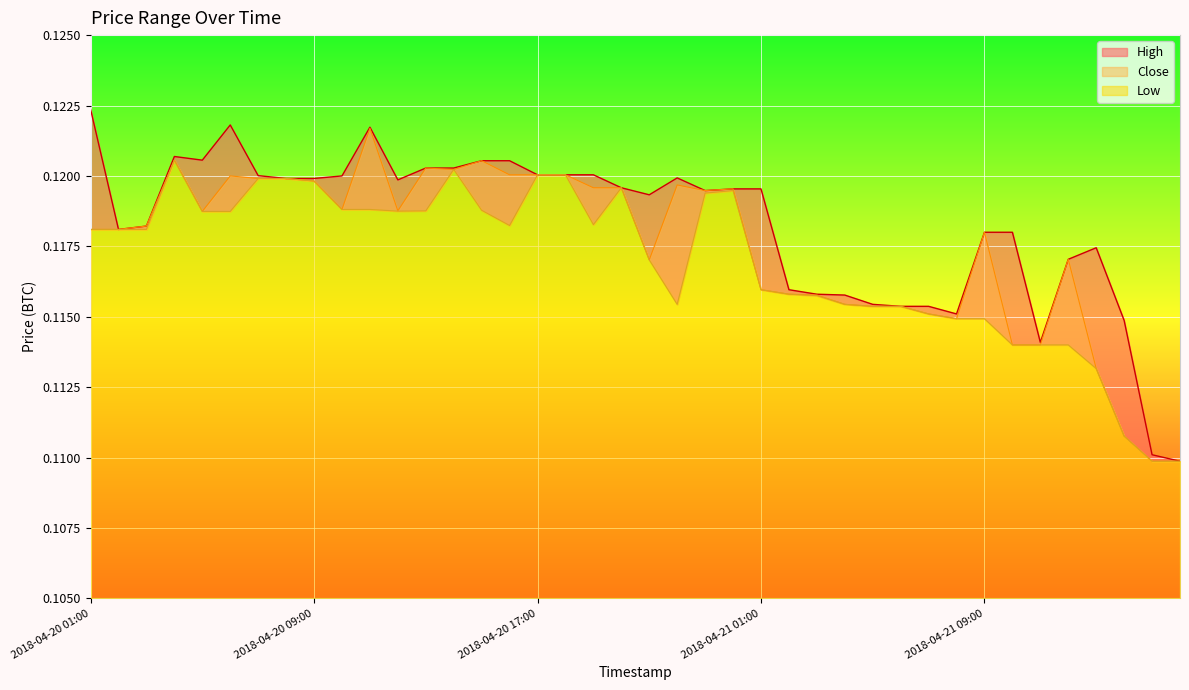

True or false: Close has a value of 0.2 at 2018-04-20 20:00.

False